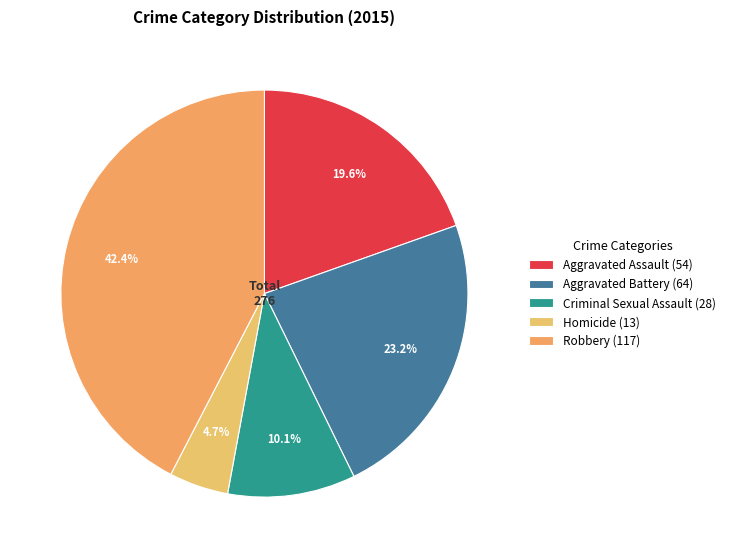

Rank the categories by value from lowest to highest.

Homicide, Criminal Sexual Assault, Aggravated Assault, Aggravated Battery, Robbery